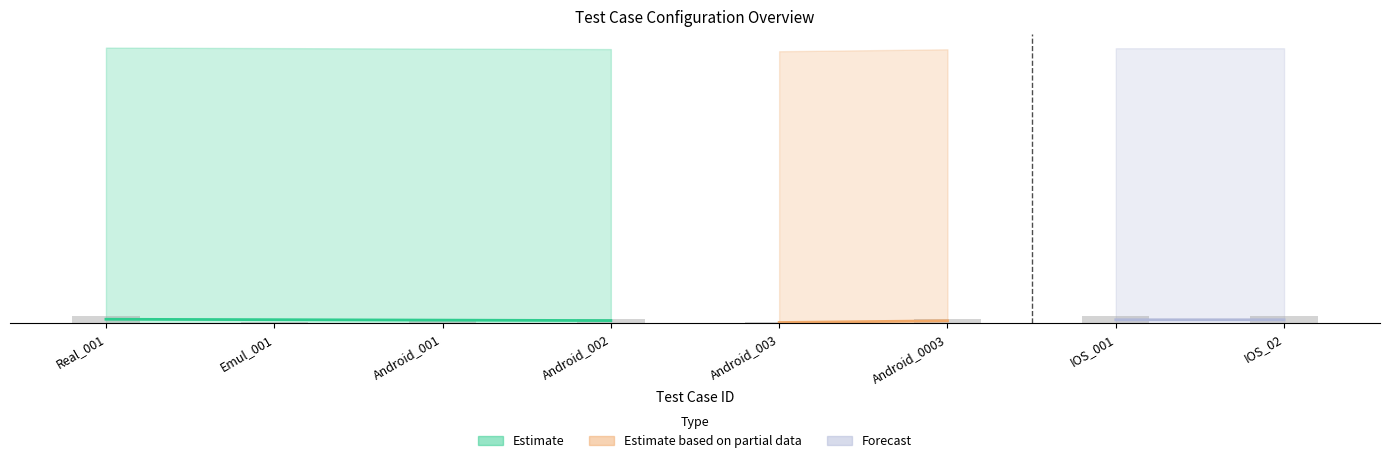

What is the difference between the second highest and second lowest values?

0.3